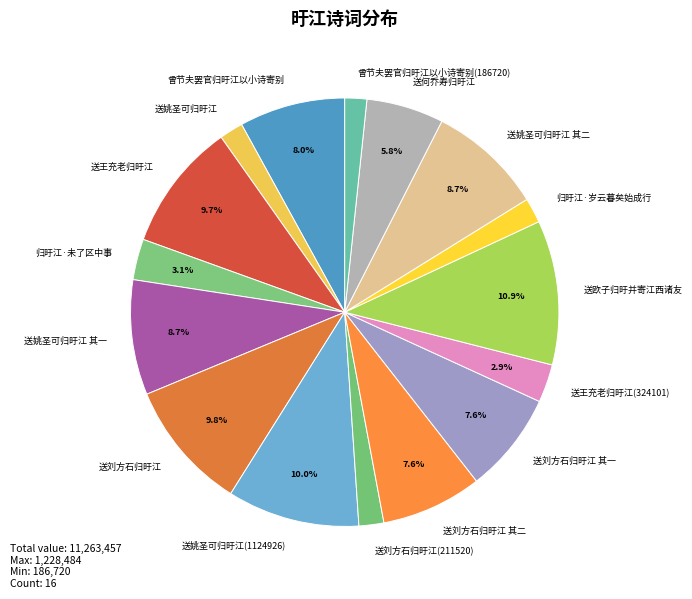

Does any single category account for the majority?

No